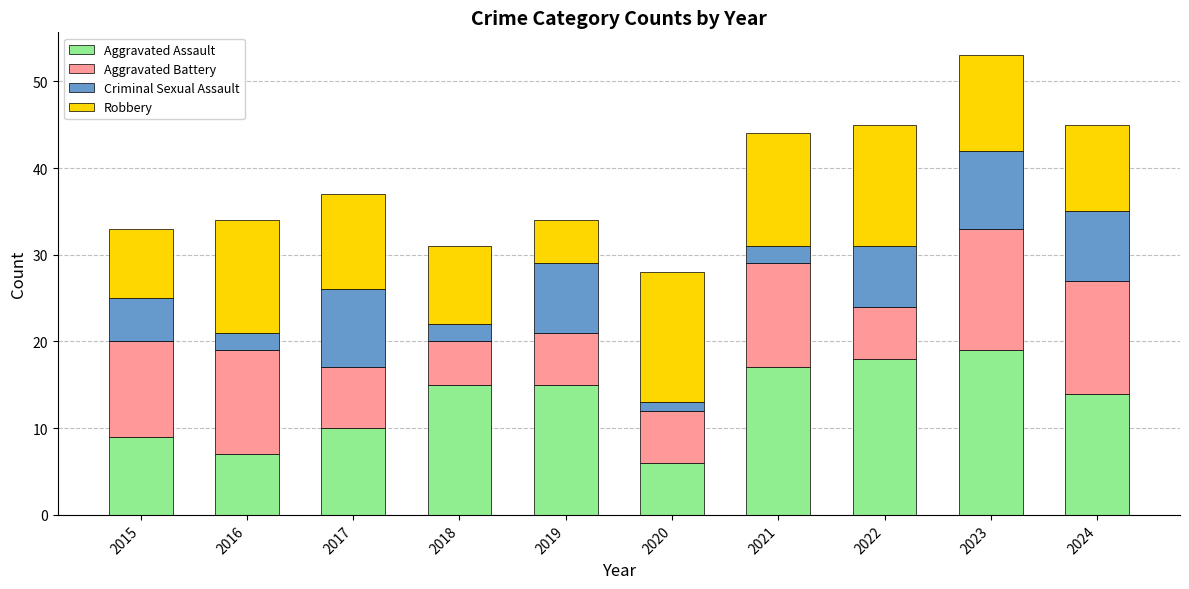

What is the sum of the Aggravated Assault values at 2016 and 2019?

22